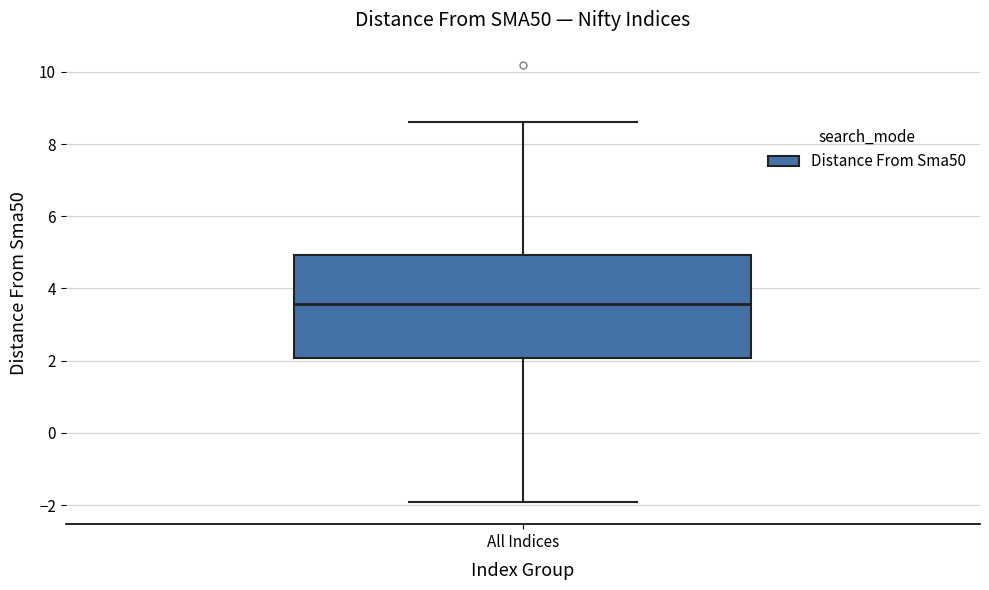

Where is the upper edge of the box for All Indices on the y-axis? The values are not printed on the chart, so give them approximately, as read against the axis.

5.0